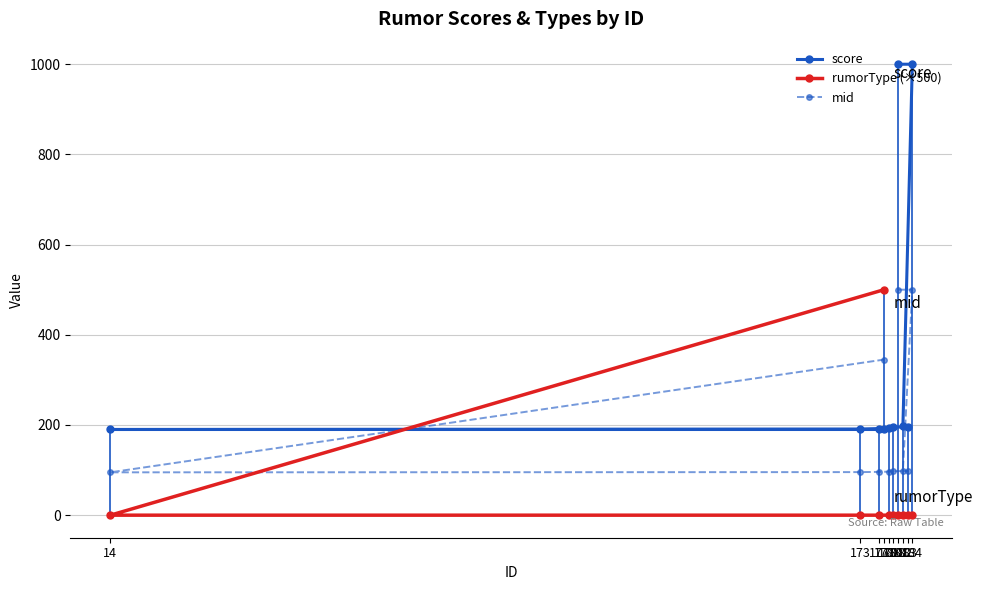

At which category does the chart reach its peak across all series?

181